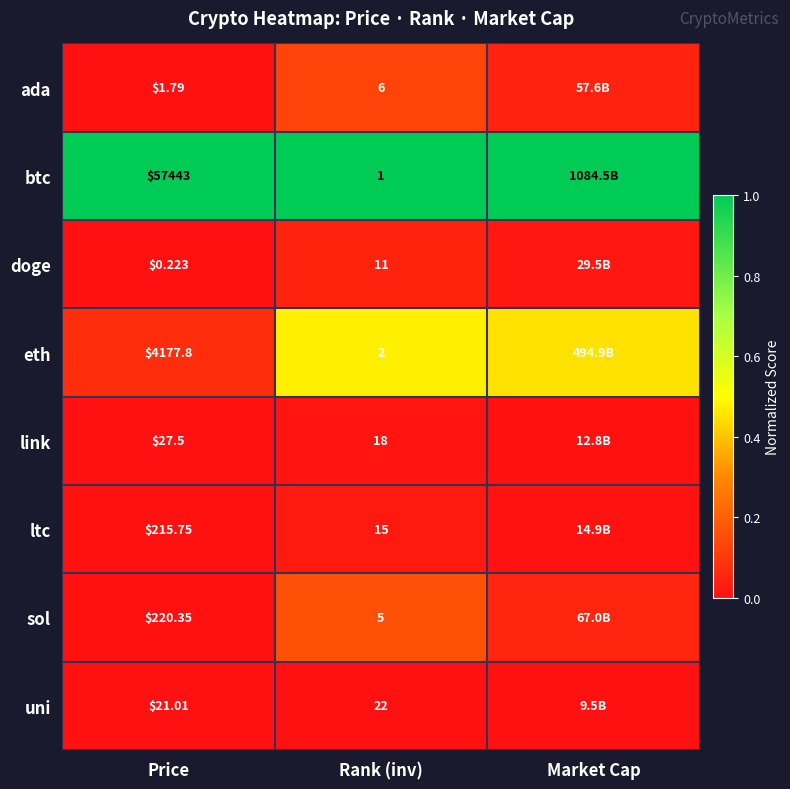

At Rank (inv), list the series in order from largest to smallest.

uni, link, ltc, doge, ada, sol, eth, btc